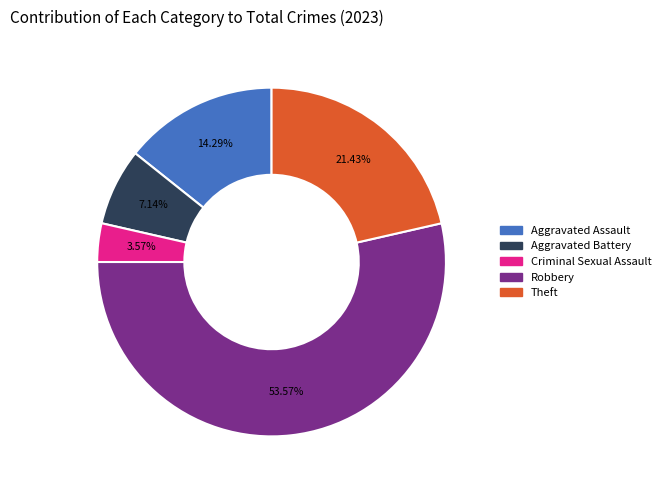

To the nearest percent, what is the difference between the Robbery and Aggravated Assault slice percentages?

39%